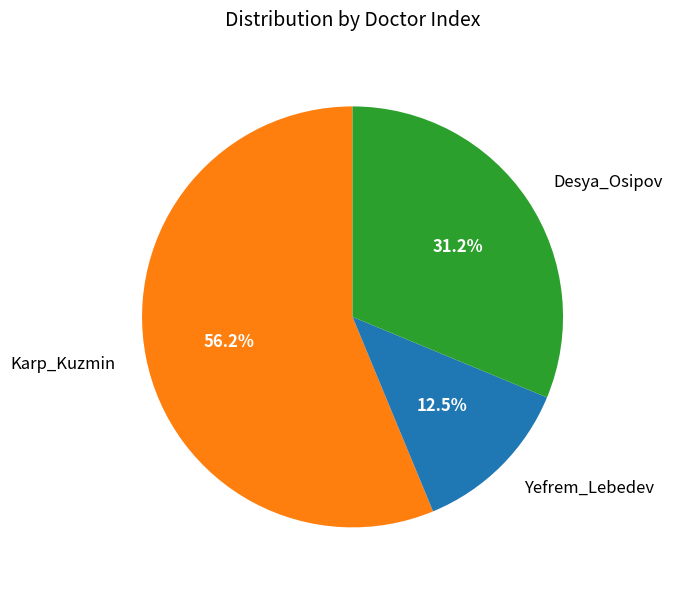

Is there a majority slice in this chart?

Yes